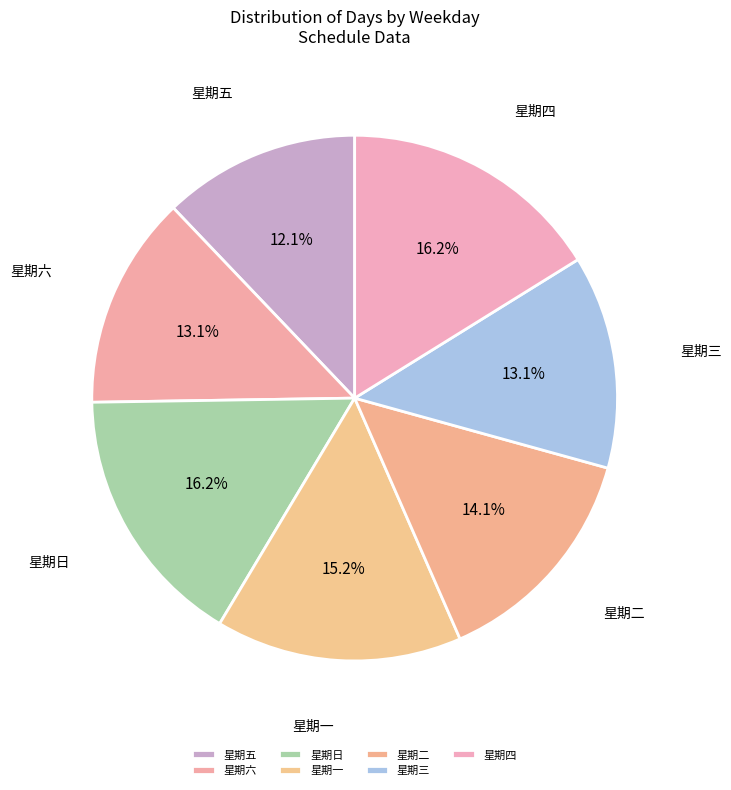

Count the number of slices in the pie.

7